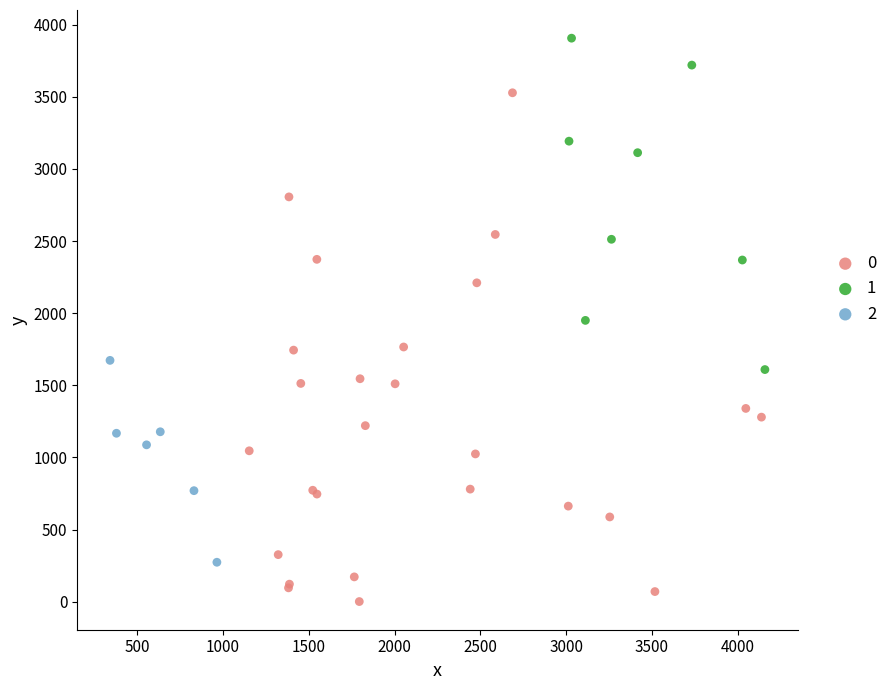

What are all the series names shown in the legend?

0, 1, 2